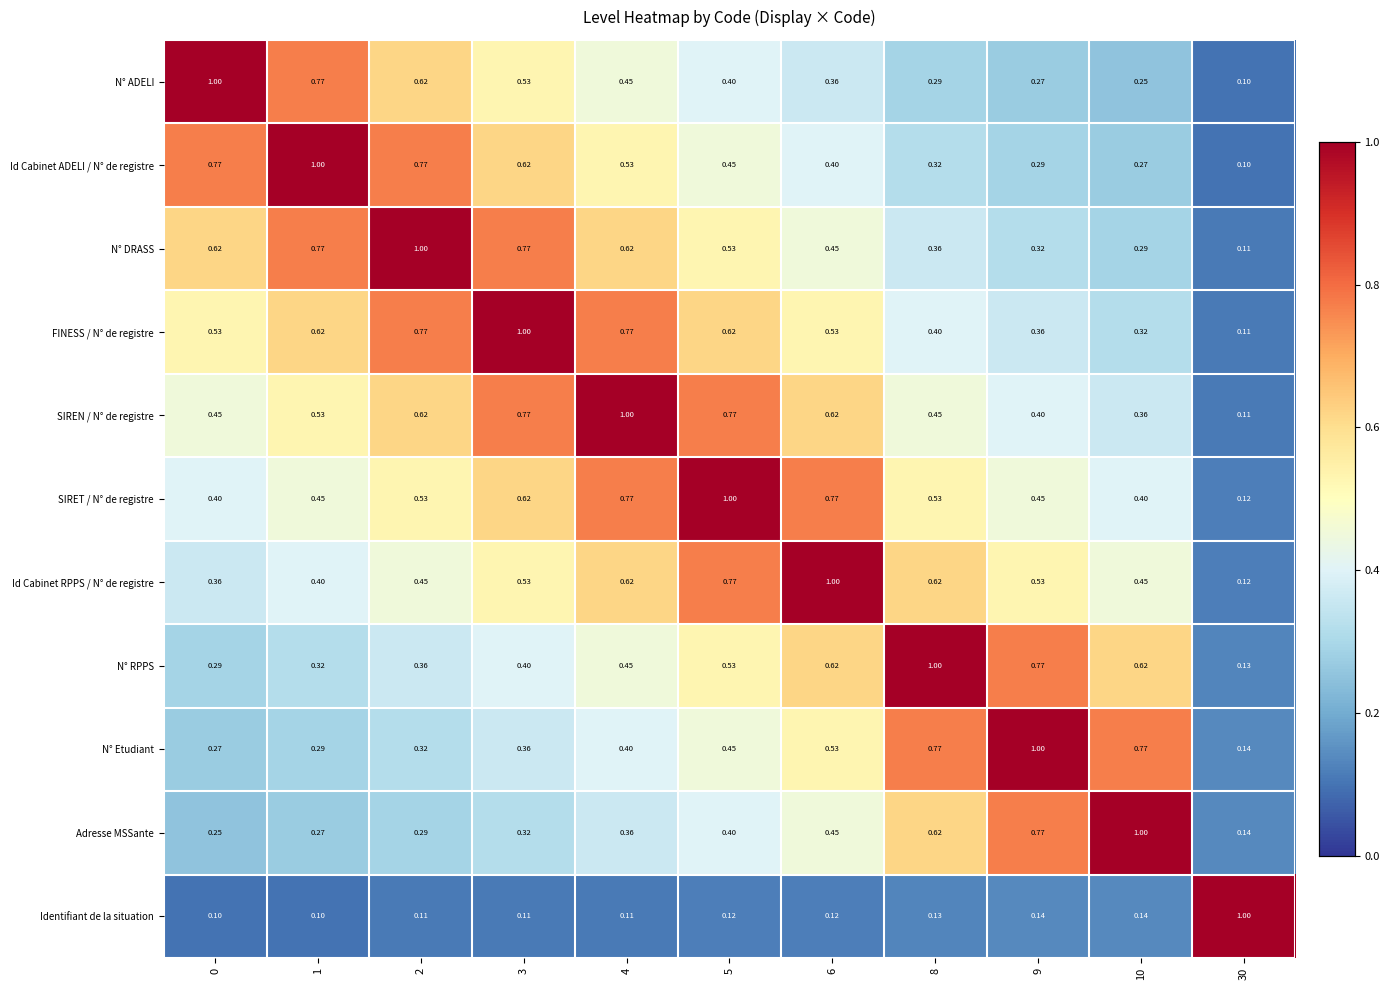

At how many categories does at least one series exceed 0?

11